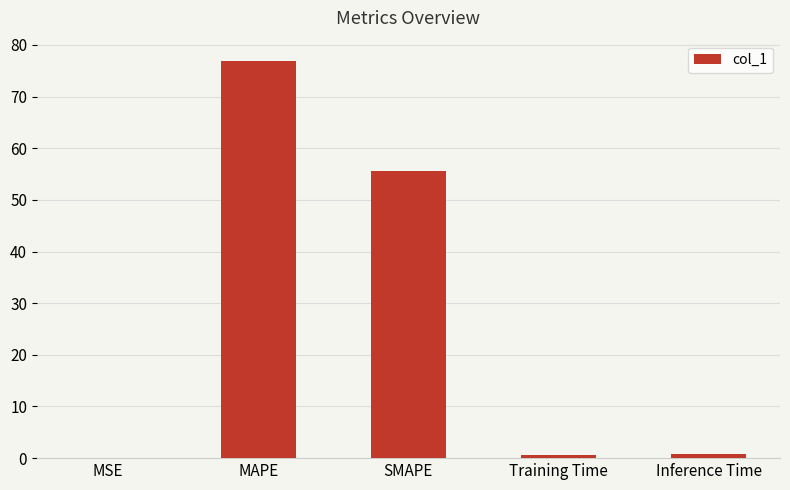

The chart shows a value of 0.0 at MSE. True or false?

True